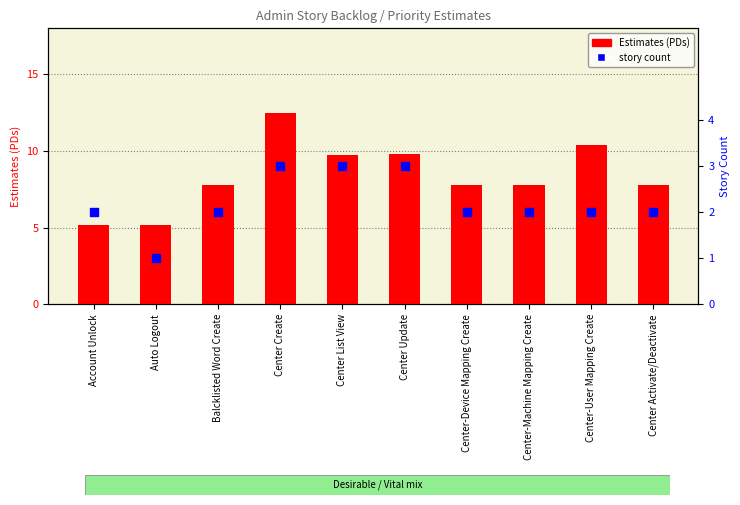

Which series has the largest total across all categories?

Estimates (PDs)